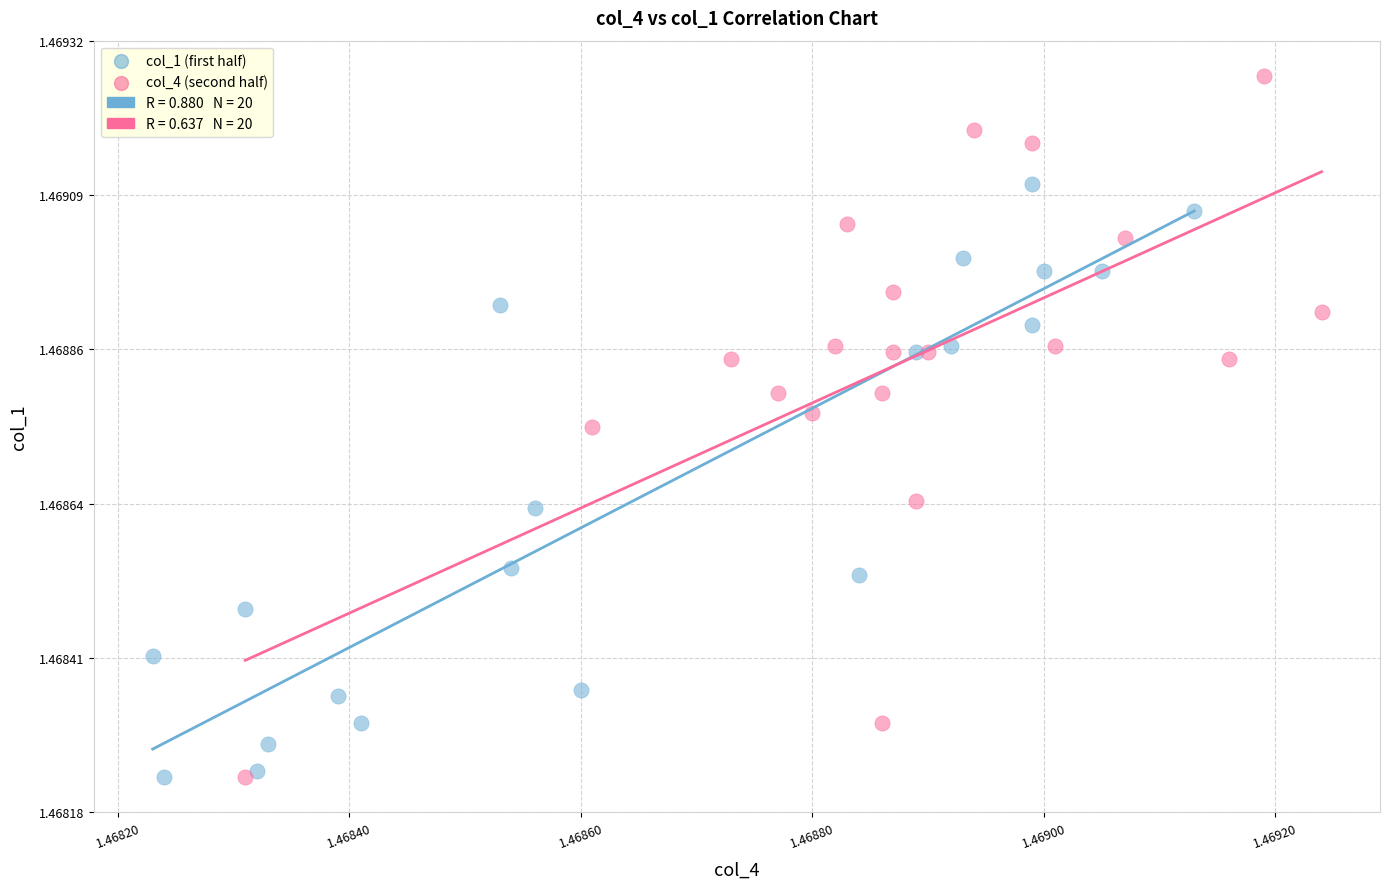

Which series has the widest spread of Y values?

col_4 (second half)